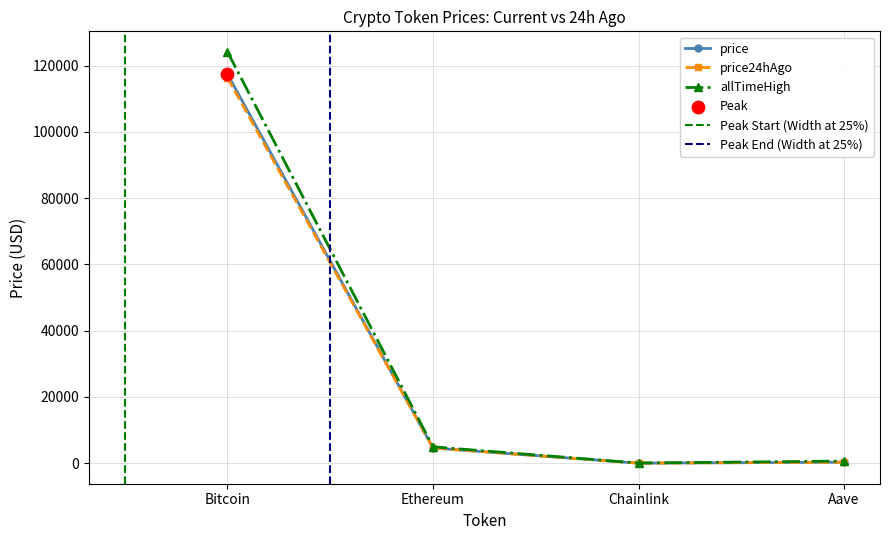

At which label is price closest to 58705?

Ethereum